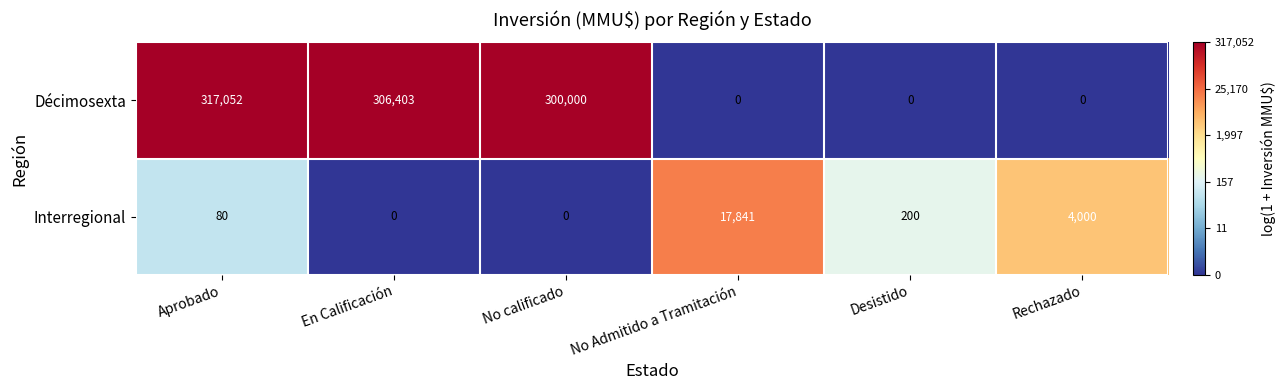

What is the spread (max minus min) of values at Desistido?

200